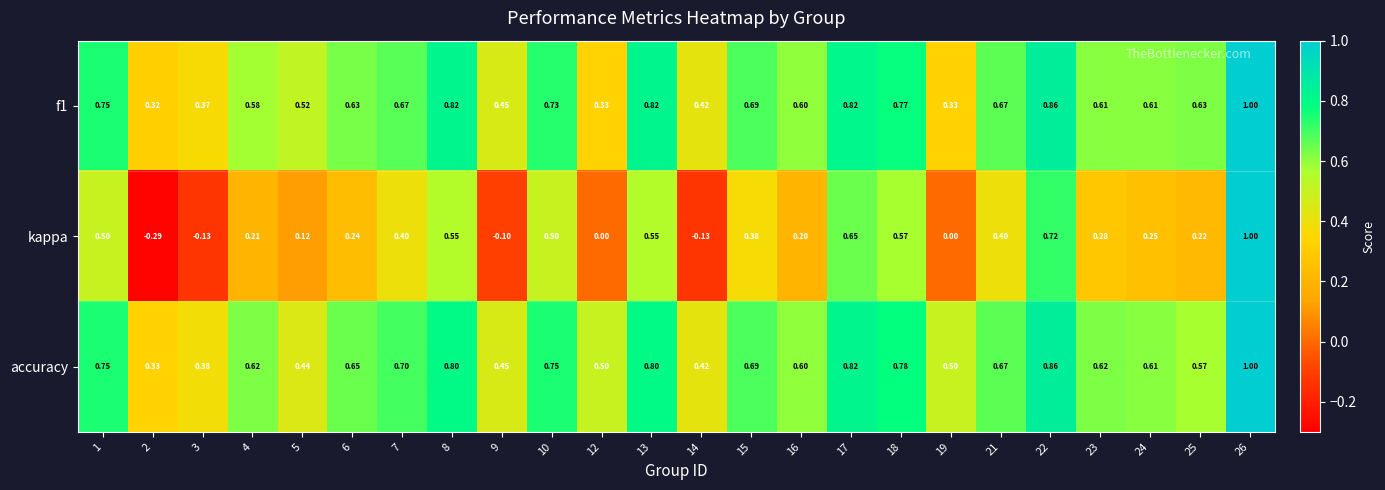

Which series has the largest range (max minus min)?

kappa